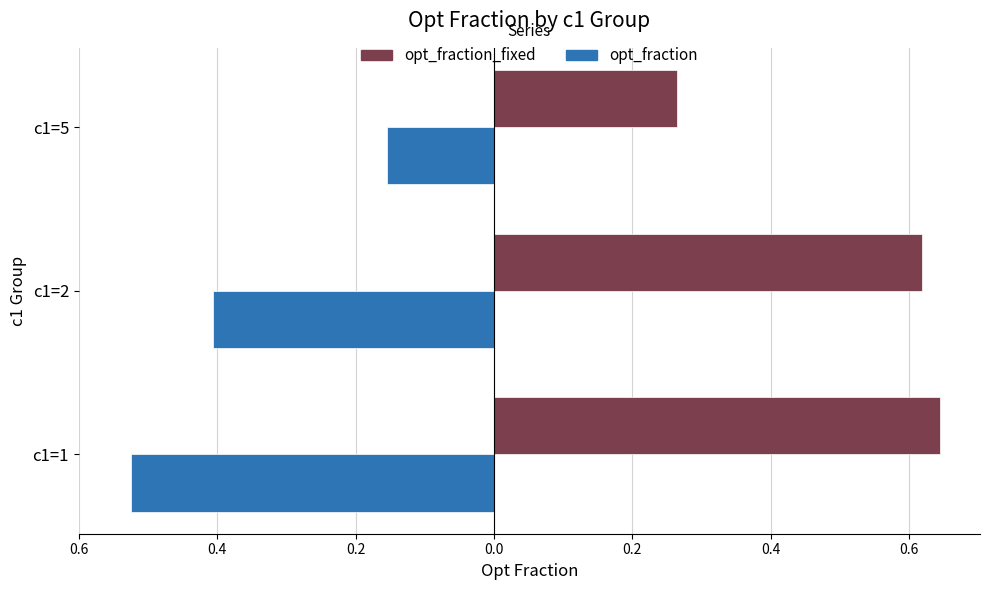

What are all the series names shown in the legend?

opt_fraction_fixed, opt_fraction